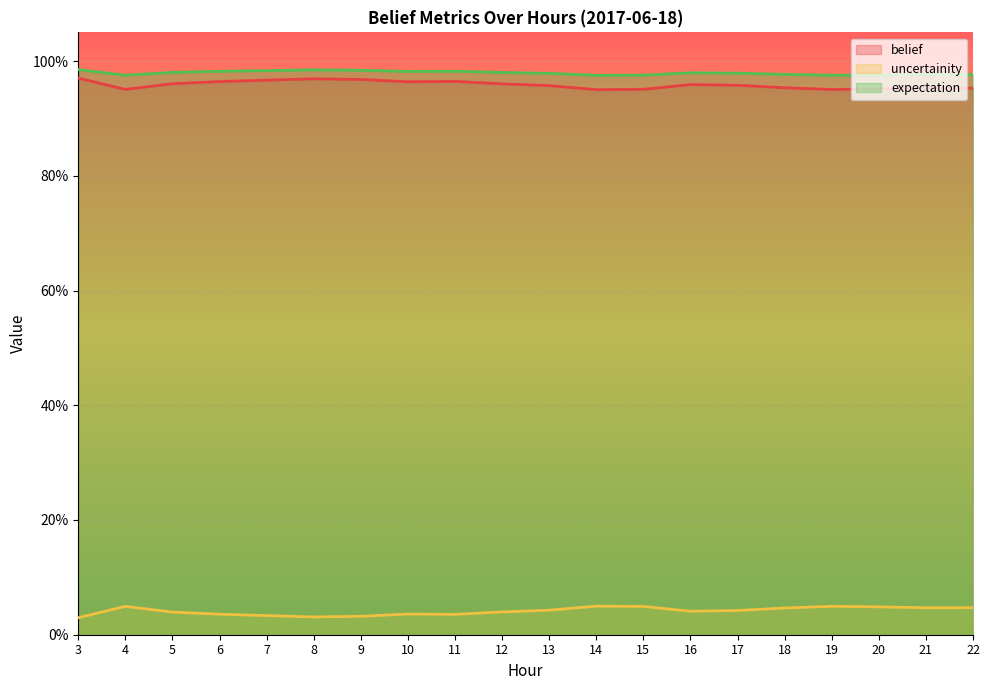

What is the sum of all belief values?

19.2